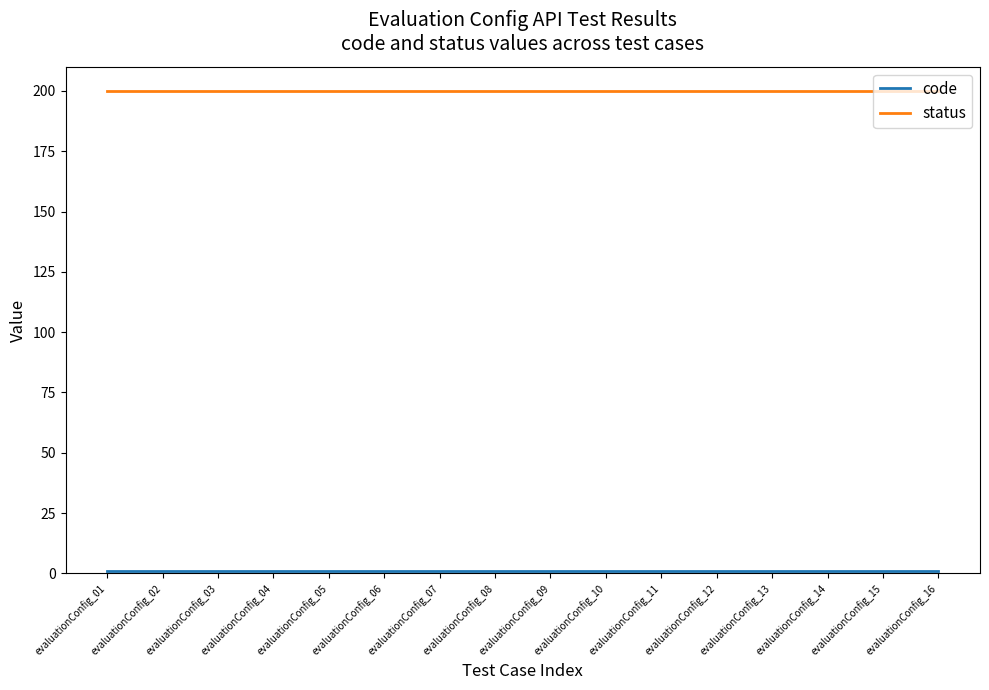

Does the chart display data point markers on the line(s)?

No